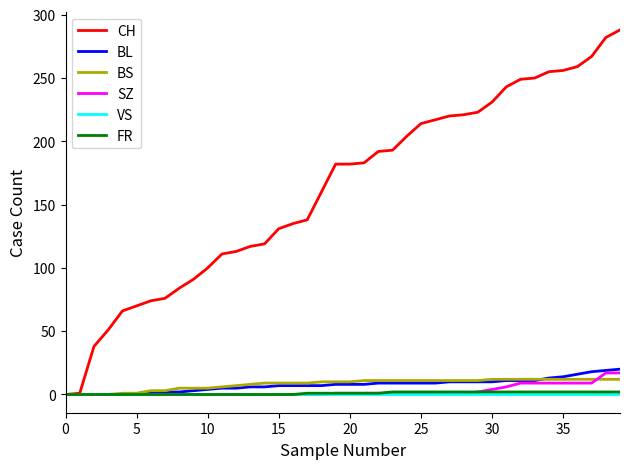

Which series has the largest range (max minus min)?

CH